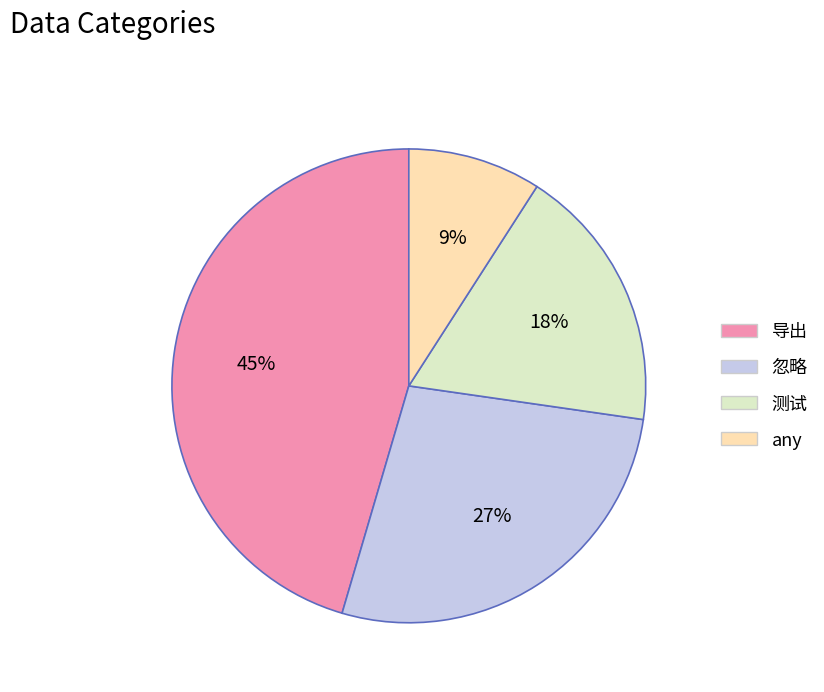

To the nearest percent, what percentage of the pie is 忽略?

27%